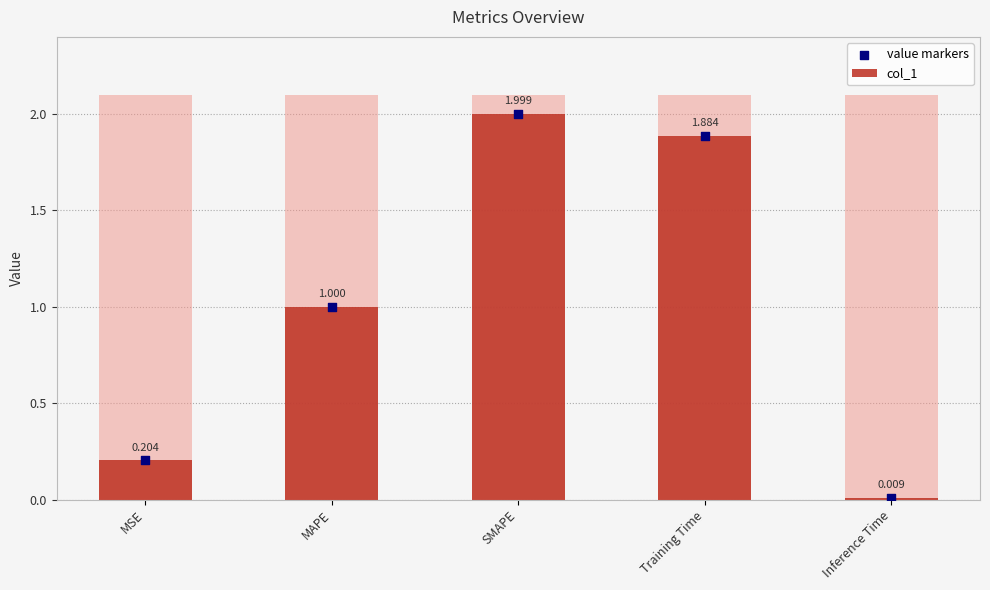

Which series reaches the maximum Y coordinate?

col_1